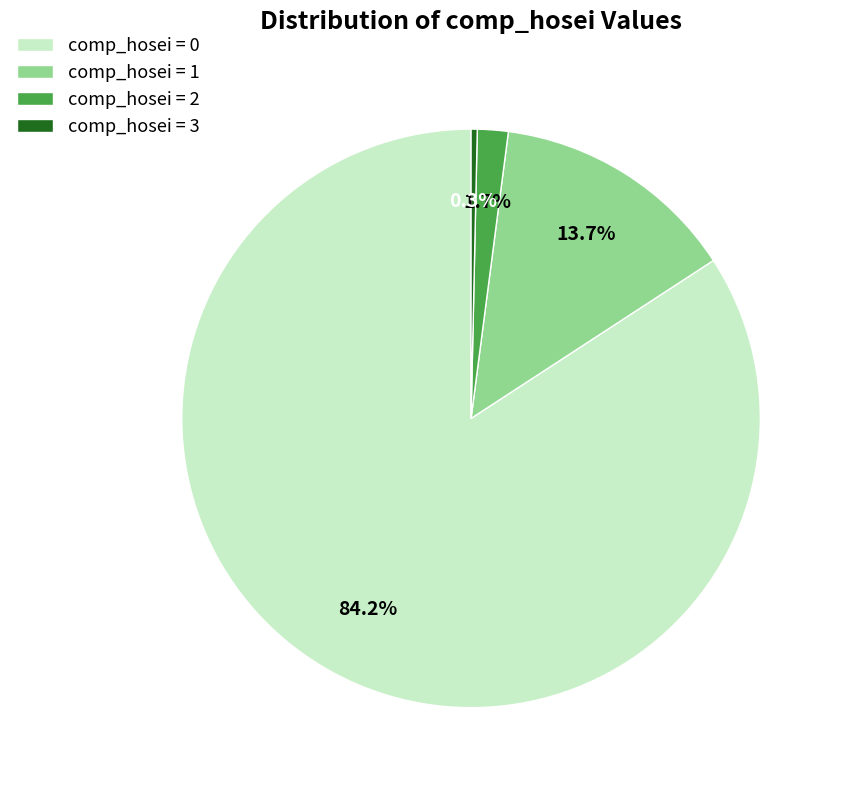

Rank the categories by value from lowest to highest.

comp_hosei = 3, comp_hosei = 2, comp_hosei = 1, comp_hosei = 0